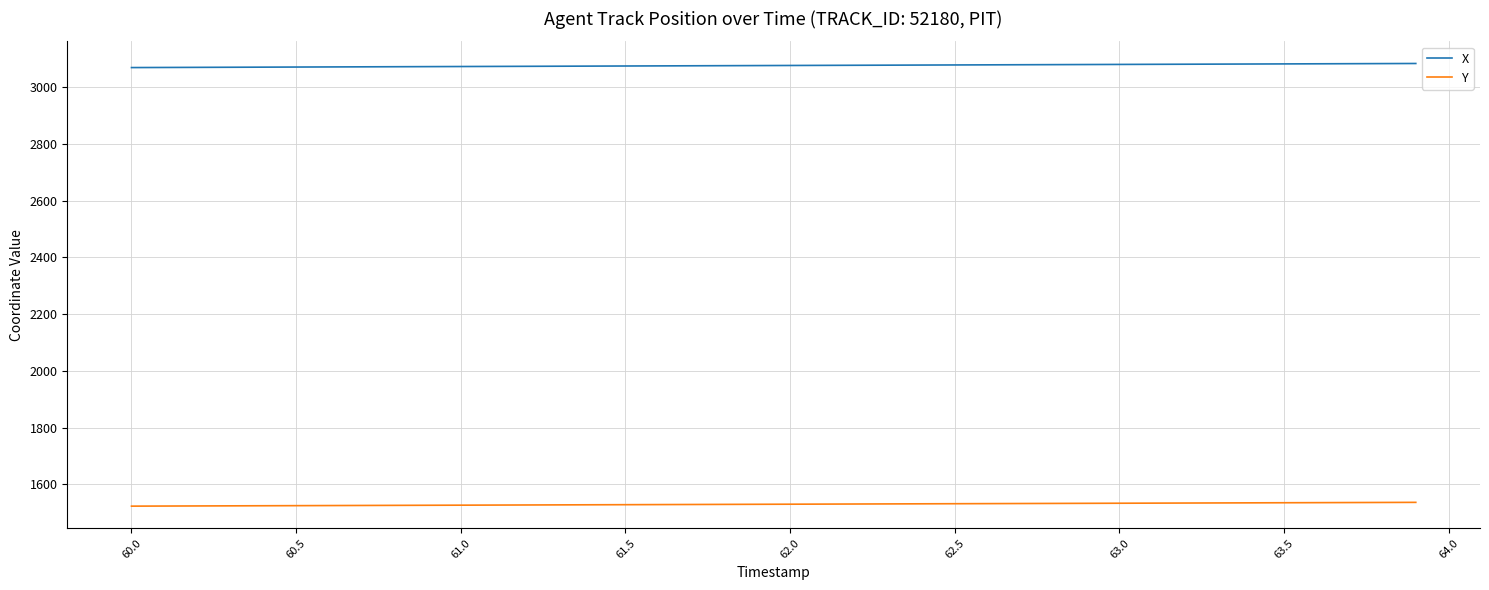

True or false: Y and X cross at least once.

False